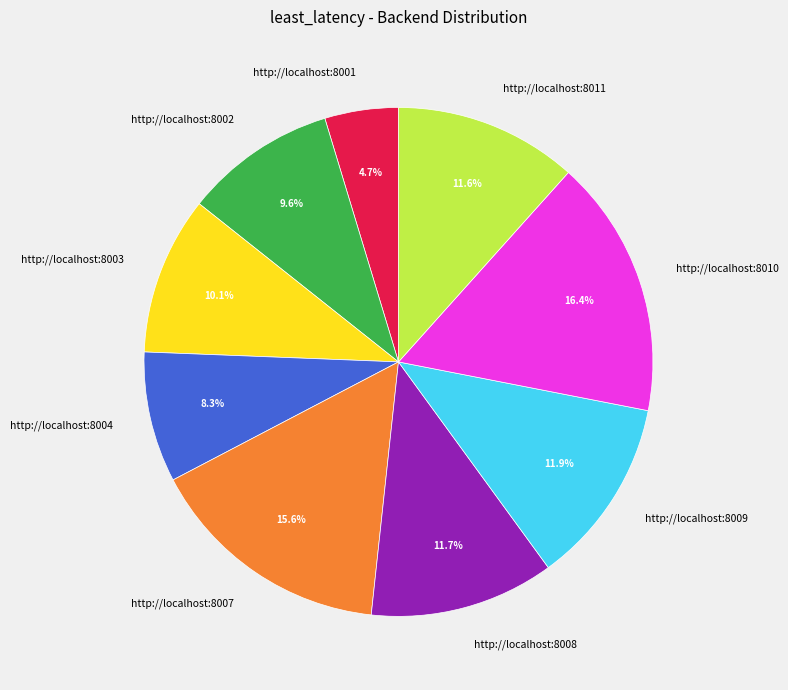

How many segments does this pie chart have?

9